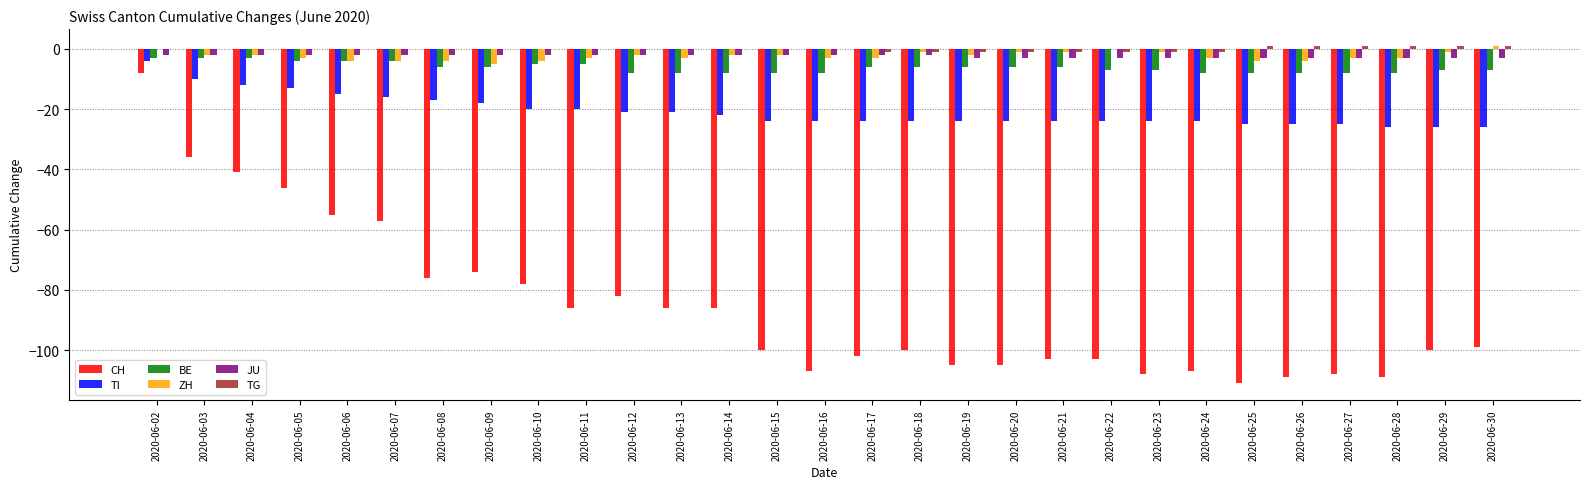

Which series changed the most between 2020-06-06 and 2020-06-30?

CH